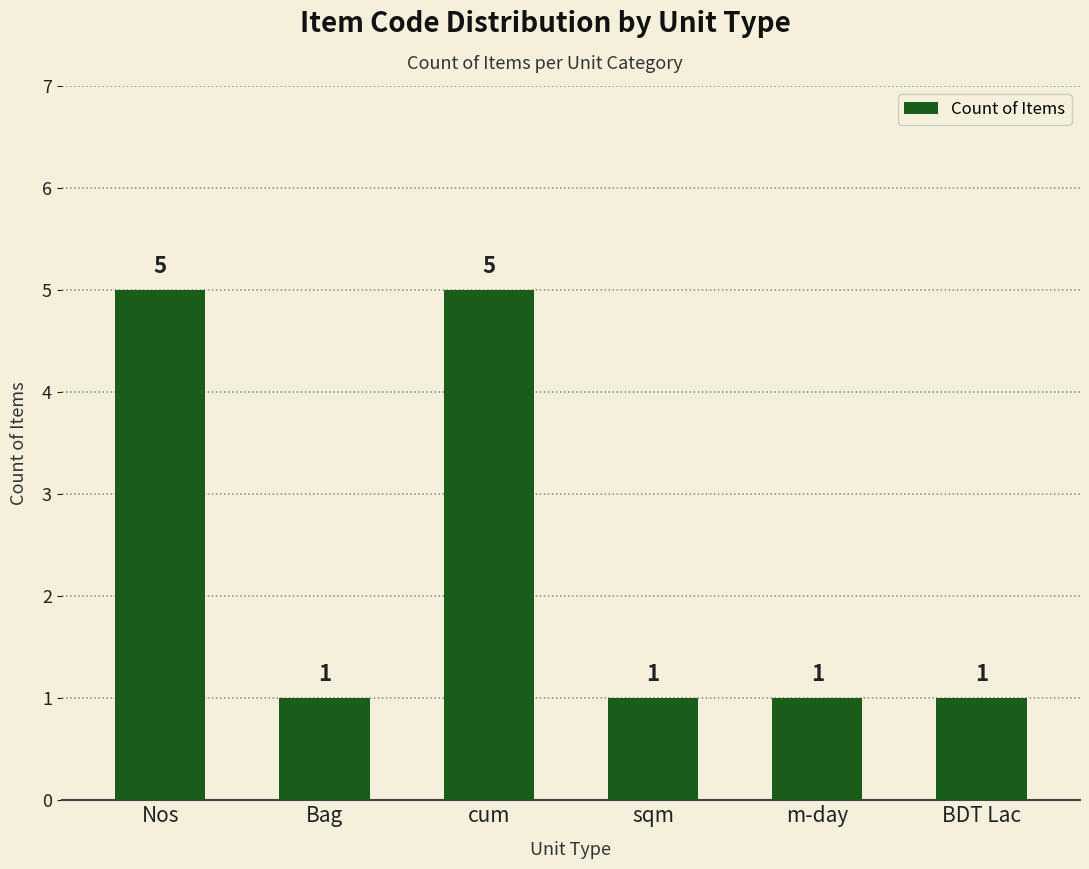

What is the value of the 4th bar from the left?

1